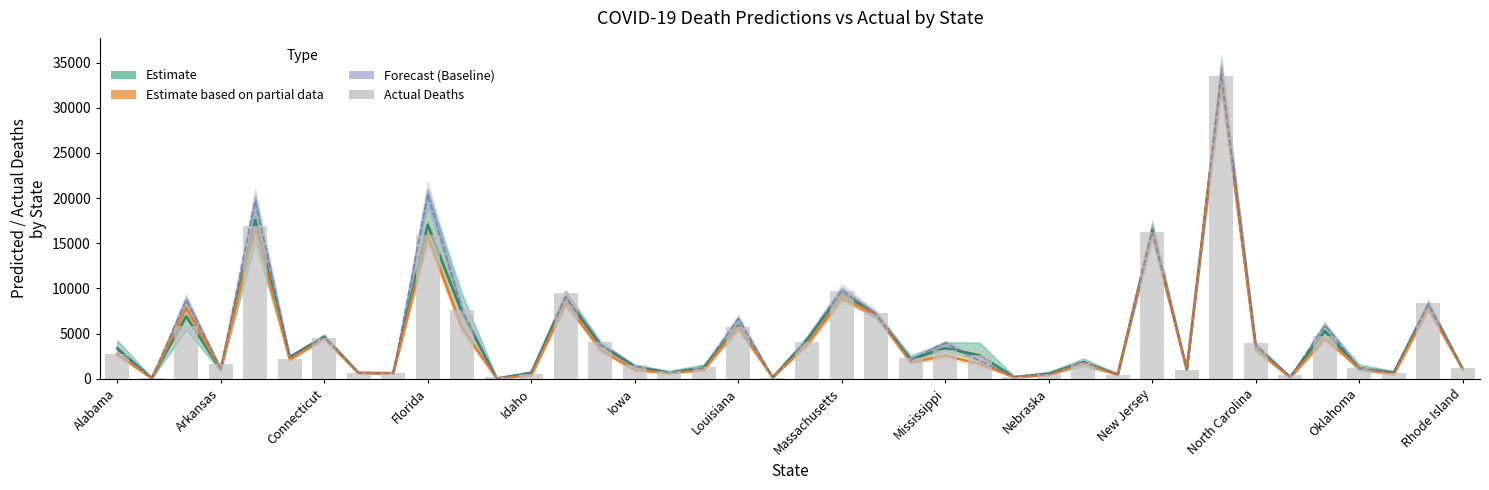

Is it true that Actual Deaths equals 1528.0 at Iowa?

True